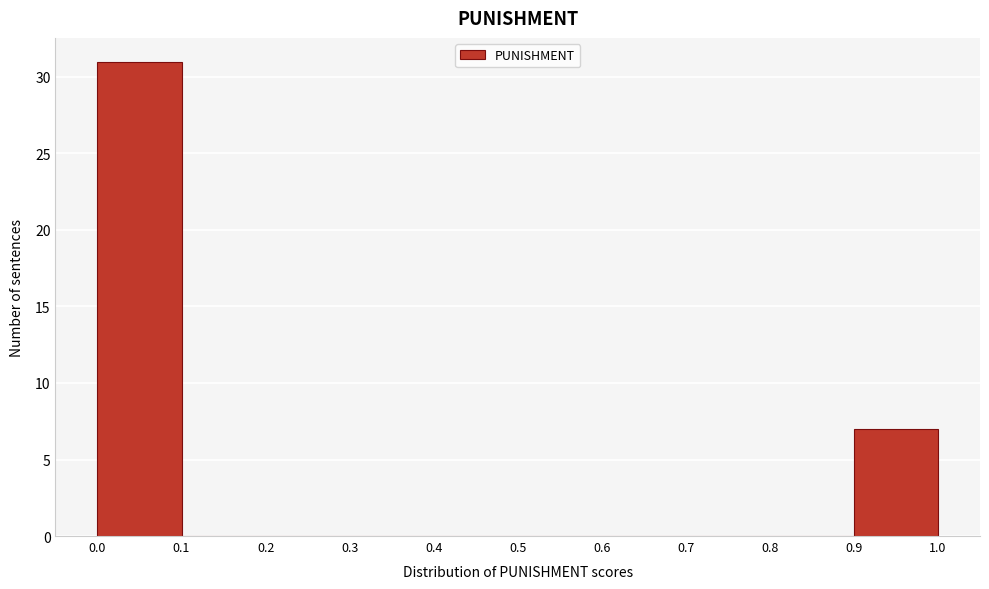

How tall is the bar that spans 0.0 to 0.1 on the x-axis? The values are not printed on the chart, so give them approximately, as read against the axis.

31